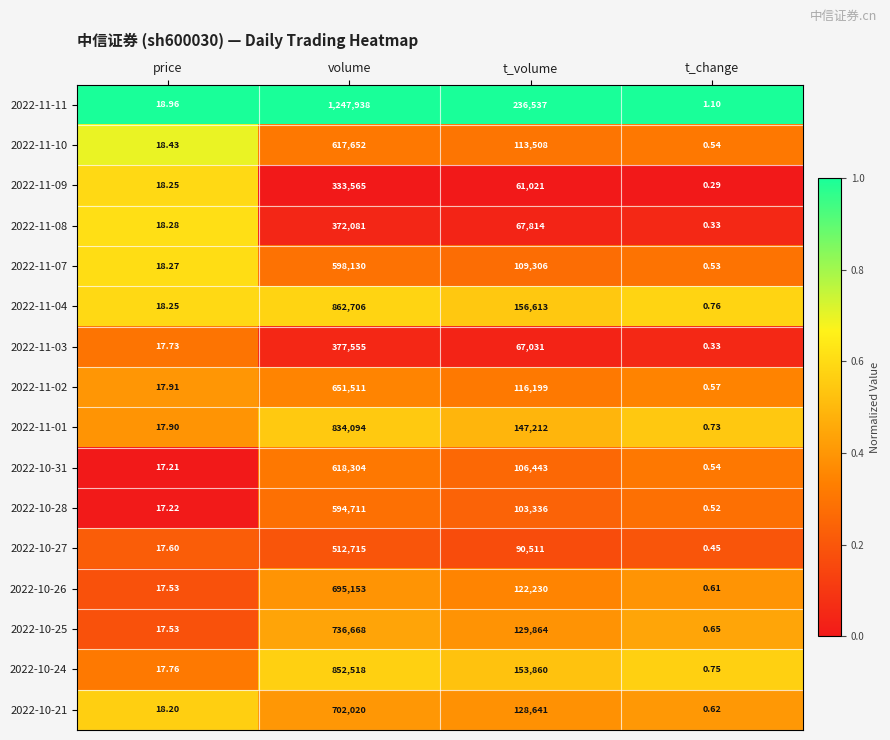

Where is 2022-11-01 nearest to the value 417047?

t_volume